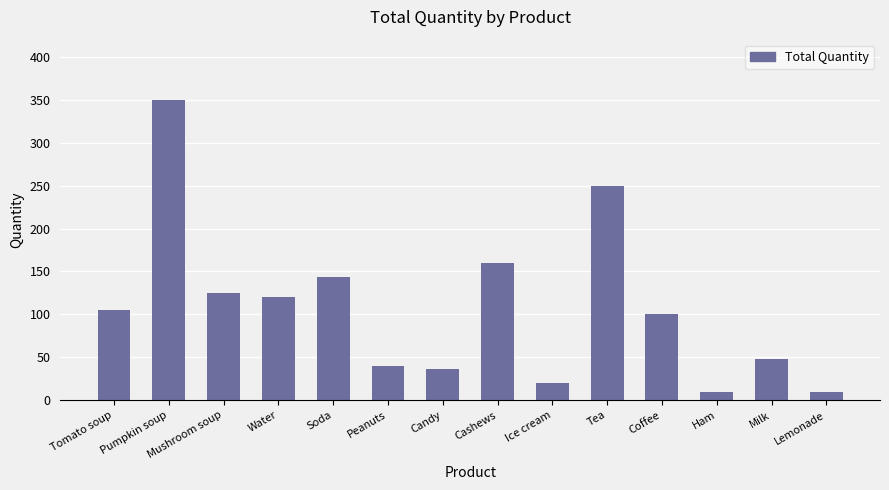

What is the label of the 13th bar from the right?

Pumpkin soup